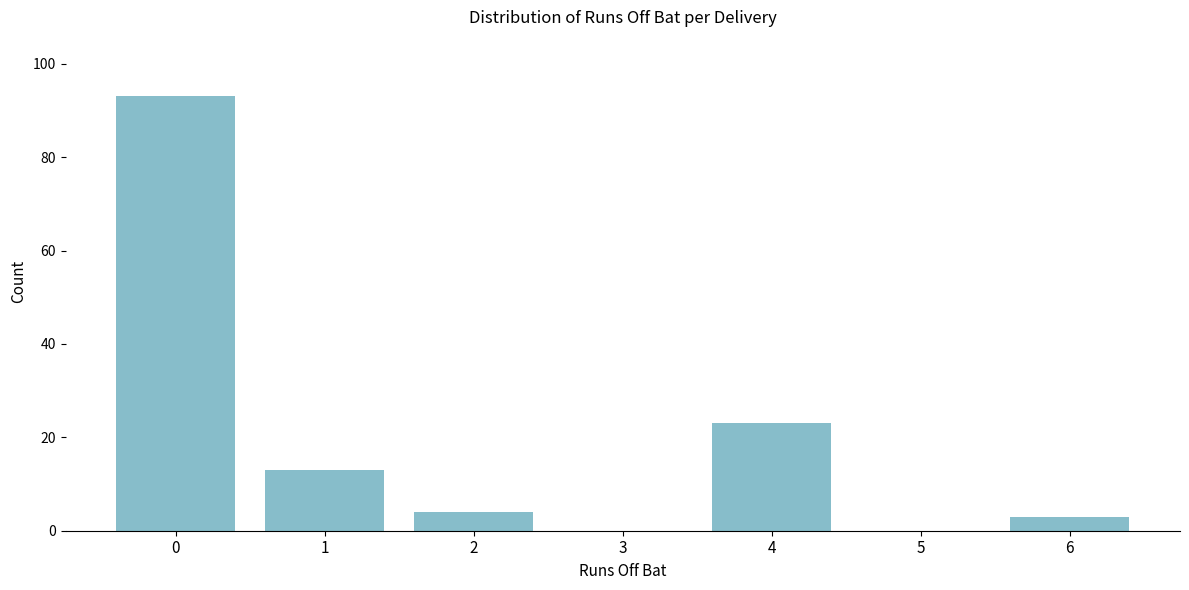

Reading left to right, extract all data points from this chart.

0=93	1=13	2=4	3=0	4=23	5=0	6=3